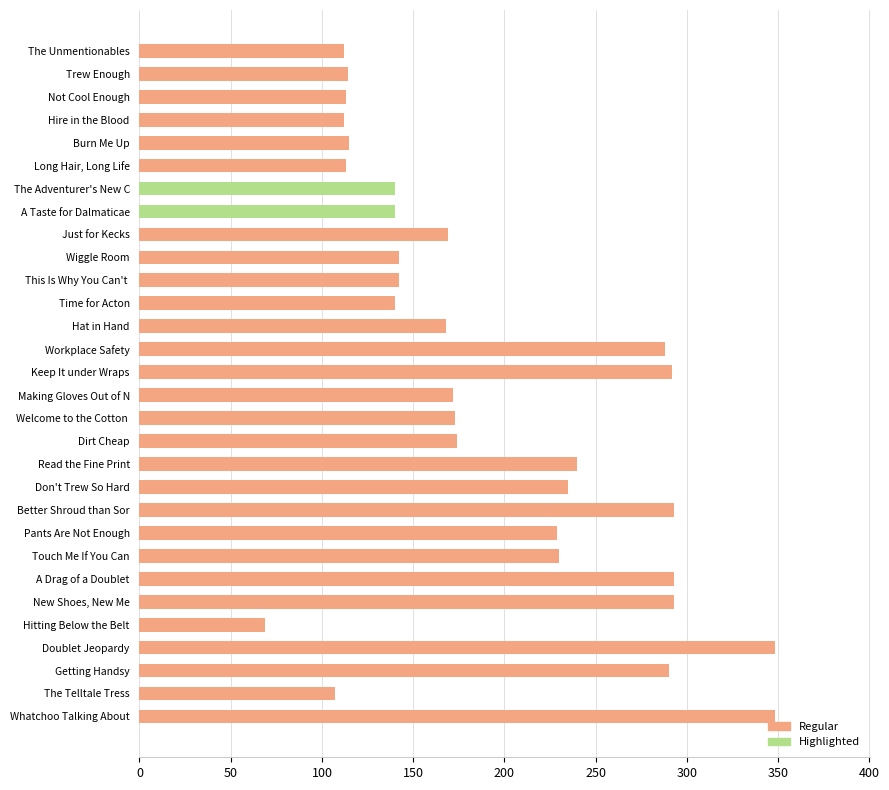

Where is the data nearest to the value 208?

Pants Are Not Enough